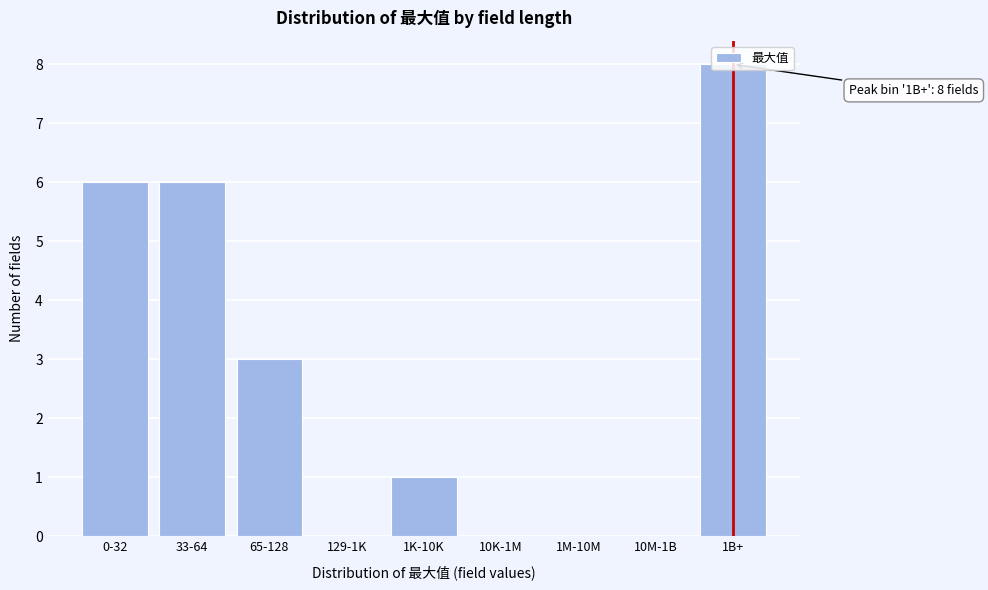

What is the maximum value shown in the chart?

8